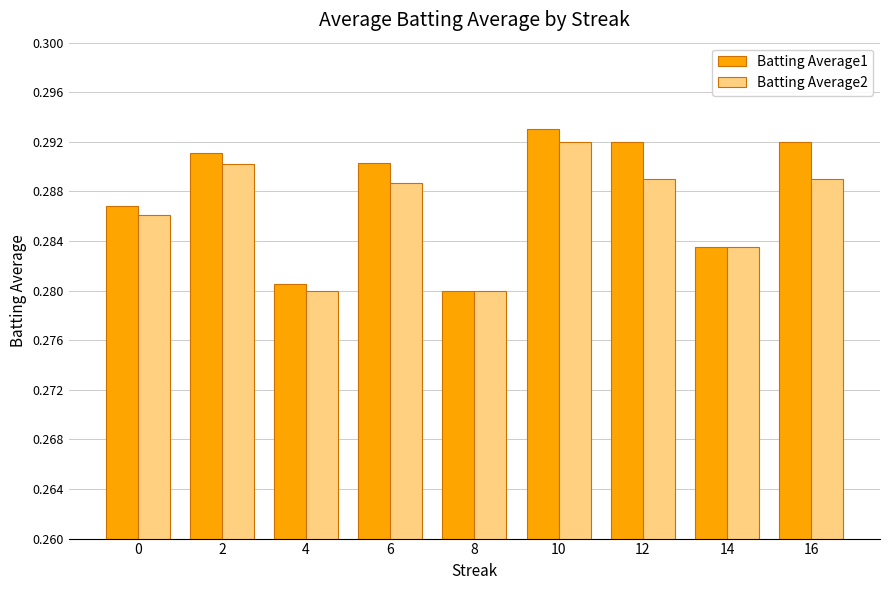

Count the number of categories in the chart.

9